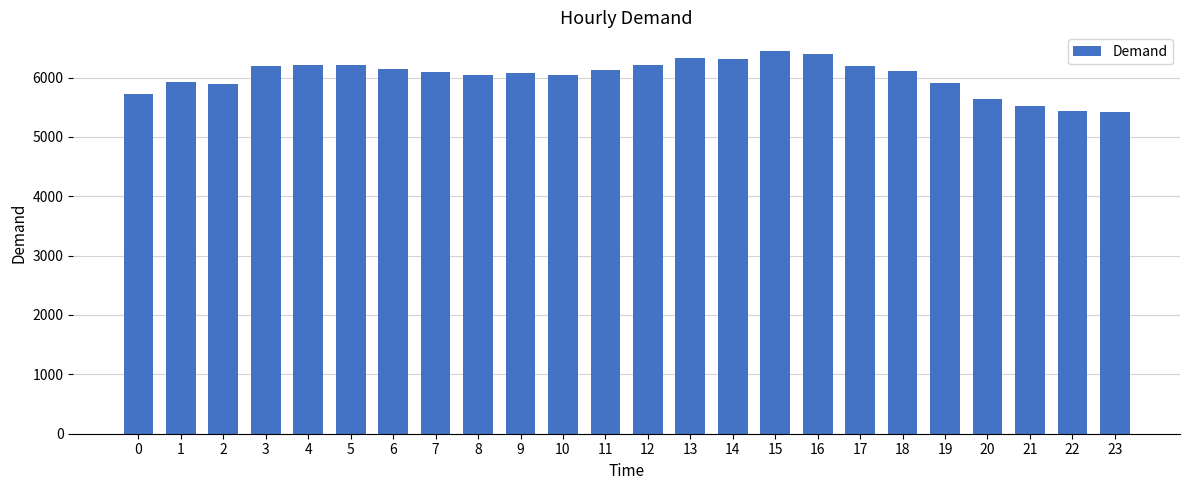

What is the maximum value shown in the chart?

6439